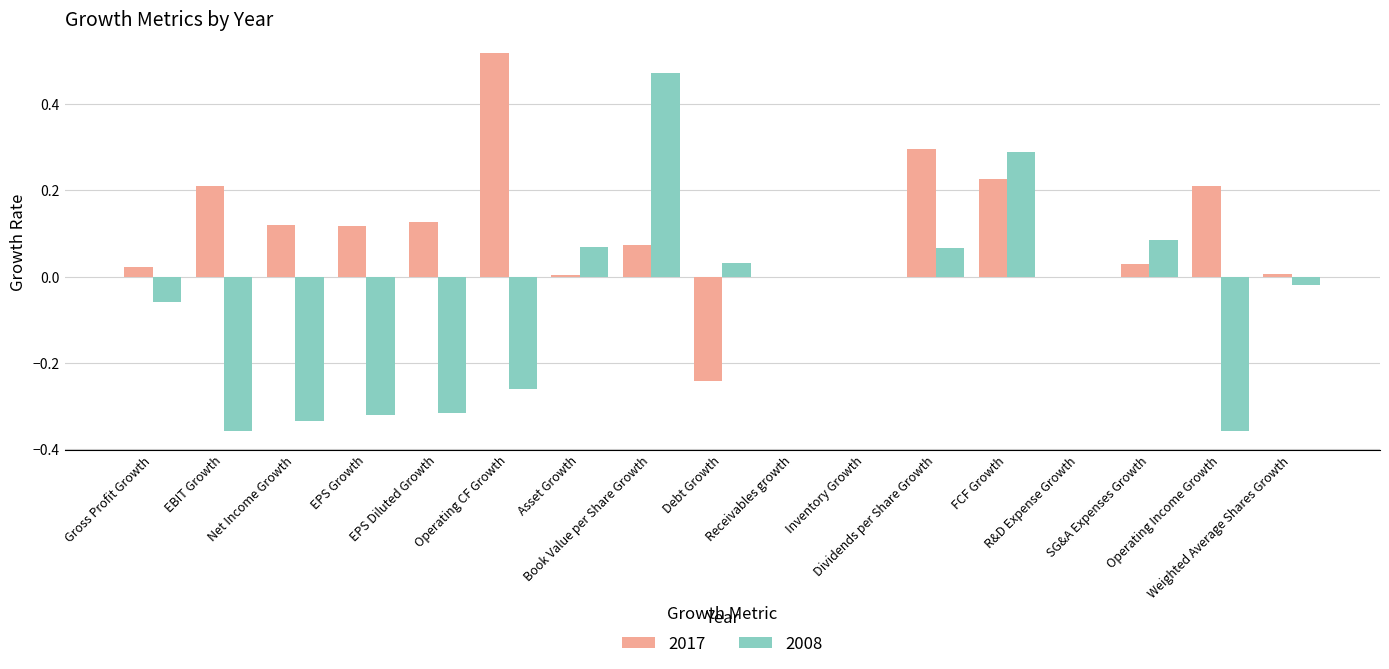

Which series has the largest total across all categories?

2017